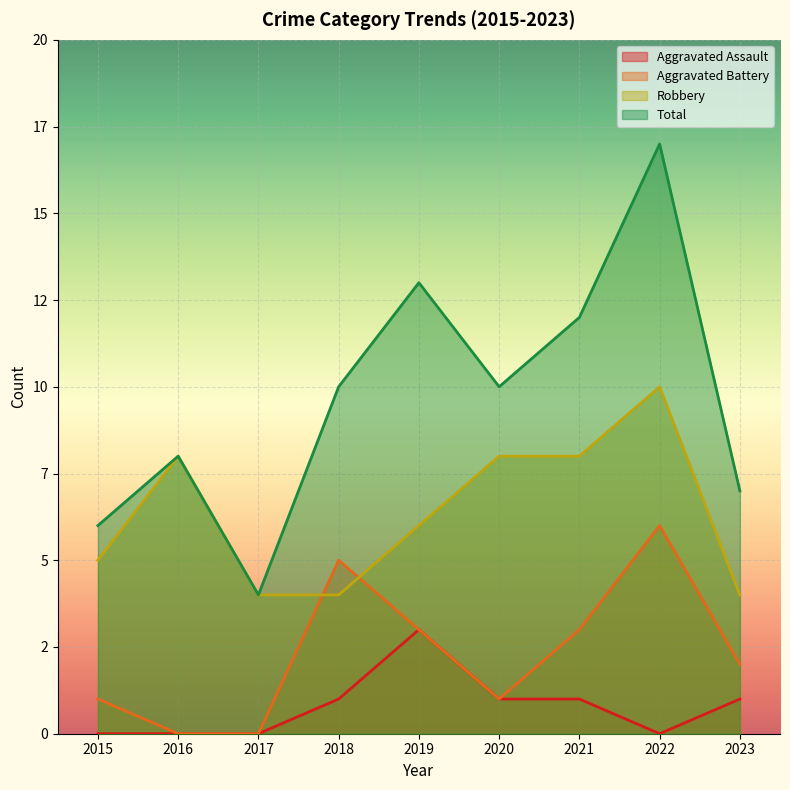

True or false: Aggravated Assault and Total intersect in this chart.

False